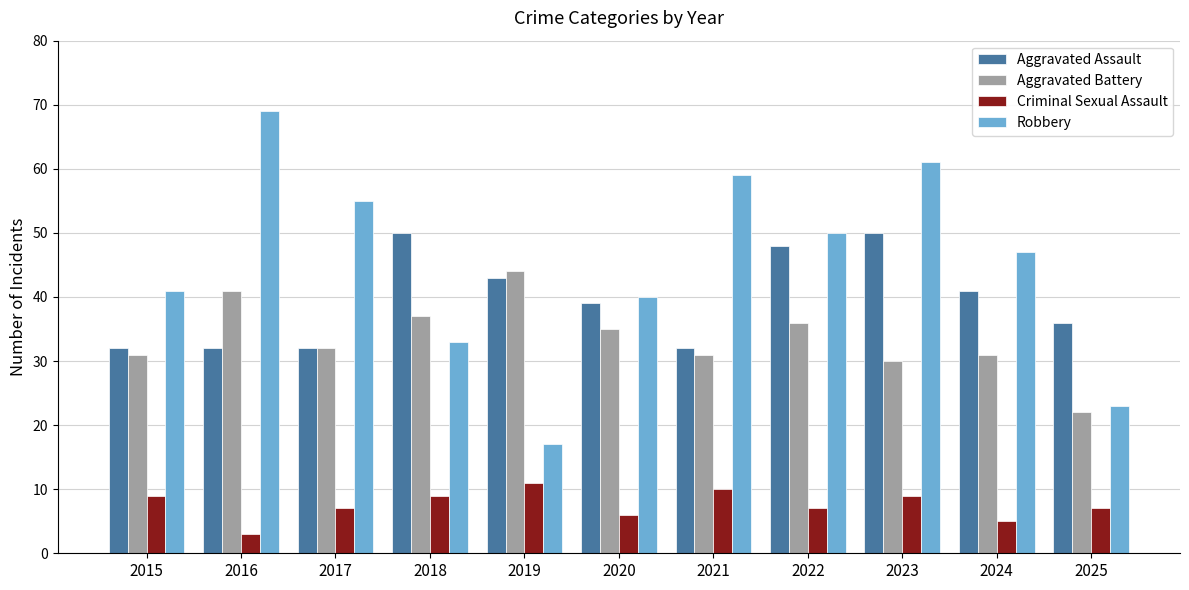

How many Aggravated Assault values are between 32 and 48?

9